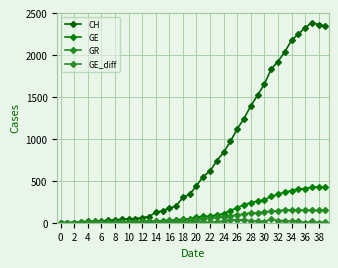

List the series in order of their peak value, highest first.

CH, GE, GR, GE_diff